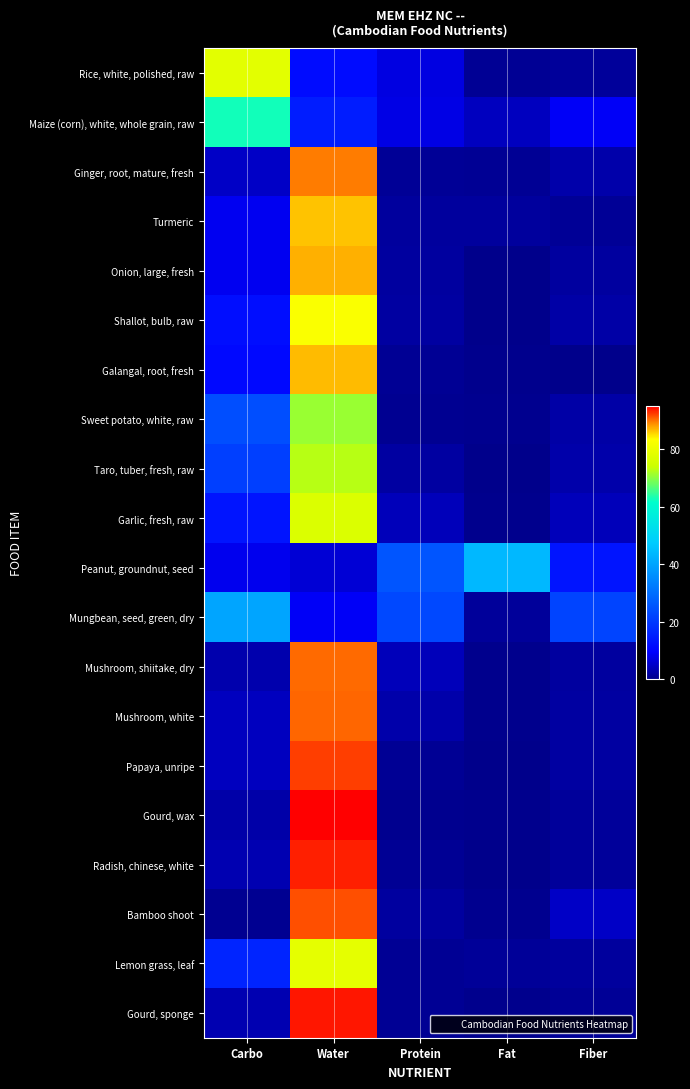

Reading left to right, extract all data points from this chart.

Rice, white, polished, raw: Carbo=78.4	Water=11.8	Protein=7.2	Fat=0.8	Fiber=1.3
Maize (corn), white, whole grain, raw: Carbo=62.8	Water=15.0	Protein=7.6	Fat=4.3	Fiber=9.0
Ginger, root, mature, fresh: Carbo=5.0	Water=89.8	Protein=1.0	Fat=0.8	Fiber=2.7
Turmeric: Carbo=8.4	Water=86.4	Protein=1.5	Fat=1.6	Fiber=1.0
Onion, large, fresh: Carbo=8.4	Water=87.3	Protein=1.8	Fat=0.1	Fiber=1.8
Shallot, bulb, raw: Carbo=12.2	Water=82.7	Protein=1.9	Fat=0.2	Fiber=2.4
Galangal, root, fresh: Carbo=11.3	Water=86.8	Protein=0.9	Fat=0.3	Fiber=0.0
Sweet potato, white, raw: Carbo=24.3	Water=71.0	Protein=0.7	Fat=0.4	Fiber=2.4
Taro, tuber, fresh, raw: Carbo=21.4	Water=72.9	Protein=2.0	Fat=0.1	Fiber=2.6
Garlic, fresh, raw: Carbo=13.4	Water=77.0	Protein=4.0	Fat=0.3	Fiber=4.0
Peanut, groundnut, seed: Carbo=8.2	Water=6.3	Protein=25.6	Fat=43.9	Fiber=13.5
Mungbean, seed, green, dry: Carbo=40.3	Water=9.0	Protein=23.1	Fat=1.5	Fiber=22.3
Mushroom, shiitake, dry: Carbo=2.9	Water=90.4	Protein=4.0	Fat=0.3	Fiber=1.7
Mushroom, white: Carbo=4.3	Water=90.7	Protein=2.7	Fat=0.2	Fiber=2.0
Papaya, unripe: Carbo=4.3	Water=92.3	Protein=0.8	Fat=0.1	Fiber=2.0
Gourd, wax: Carbo=2.5	Water=95.0	Protein=0.5	Fat=0.2	Fiber=1.4
Radish, chinese, white: Carbo=3.2	Water=93.6	Protein=0.9	Fat=0.1	Fiber=1.4
Bamboo shoot: Carbo=0.6	Water=91.5	Protein=1.9	Fat=0.4	Fiber=4.9
Lemon grass, leaf: Carbo=16.4	Water=78.8	Protein=0.8	Fat=1.1	Fiber=1.5
Gourd, sponge: Carbo=3.3	Water=94.0	Protein=0.8	Fat=0.2	Fiber=1.0